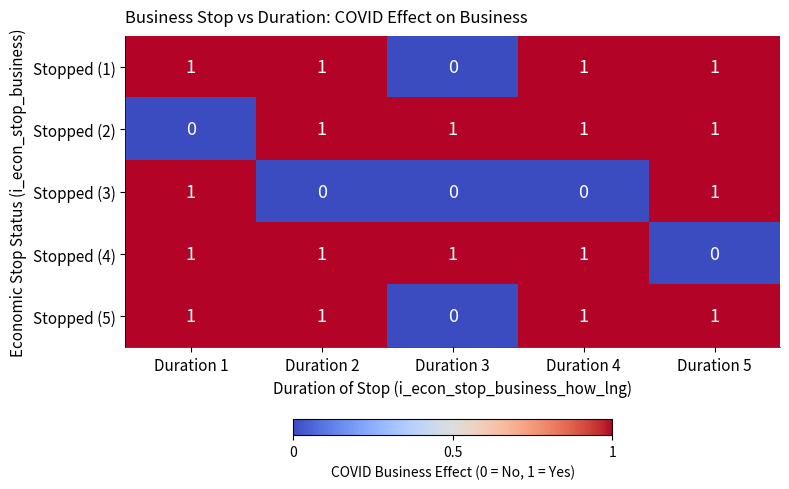

At which label is Stopped (1) closest to 0?

Duration 3